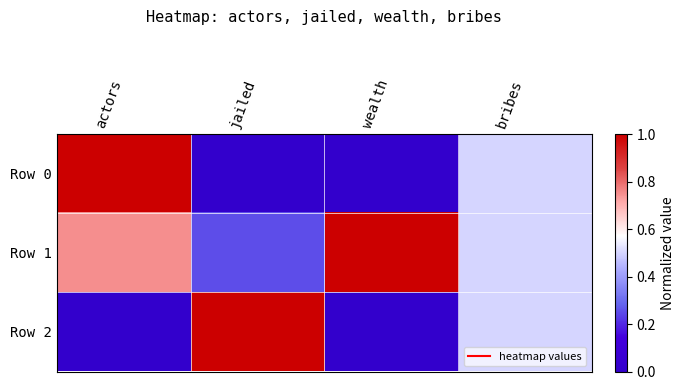

What is the total value across all series at actors?

1.8